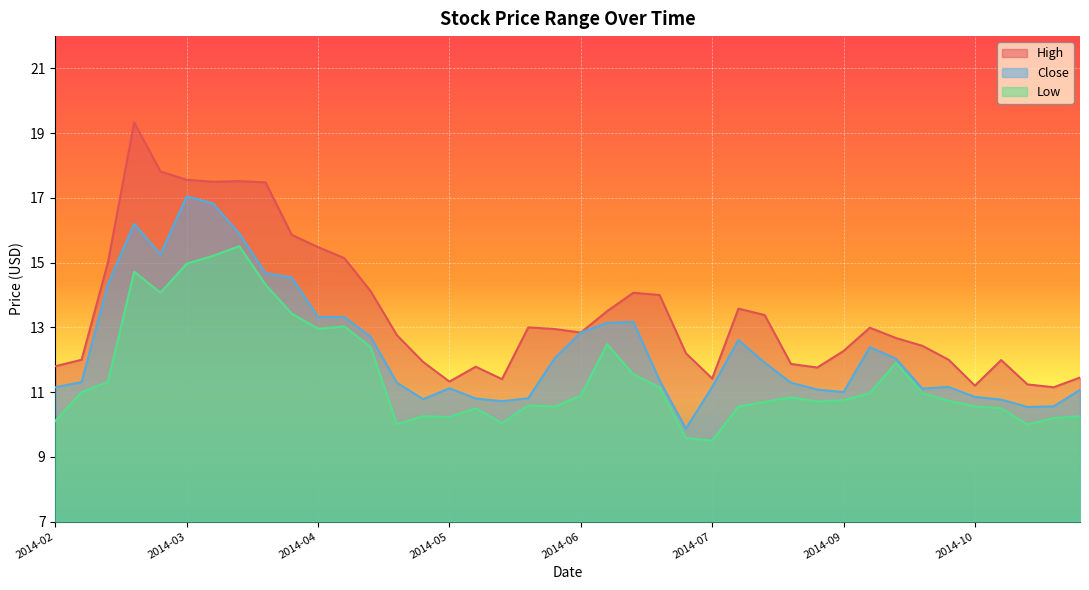

Where is the first local minimum for Low?

2014-03-03